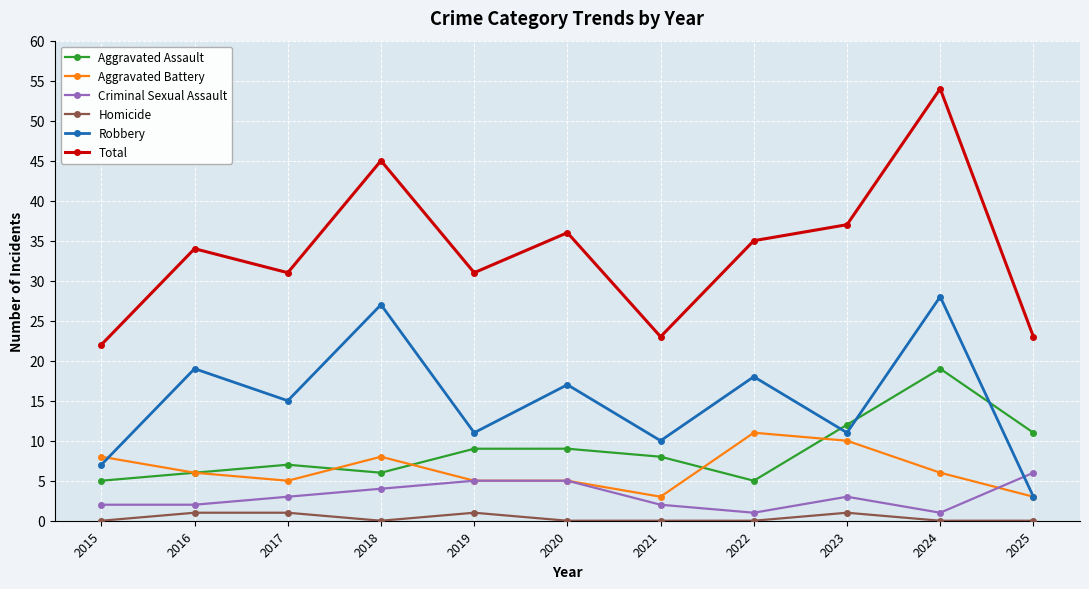

At which category is the sum across all series the highest?

2024